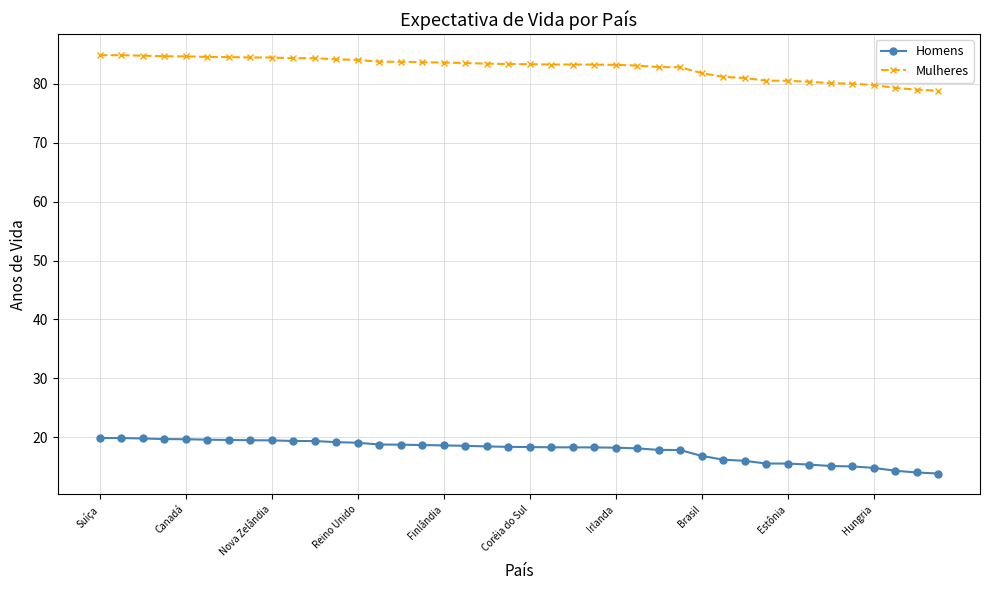

Which series has the largest total across all categories?

Mulheres